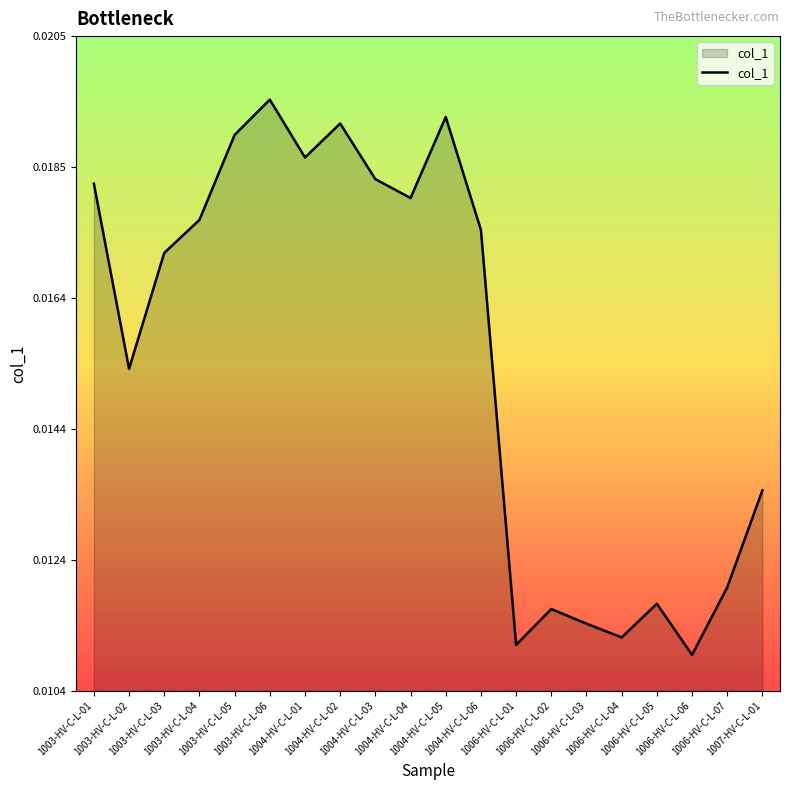

Which category has the lowest value across all series?

1006-HV-C-L-06